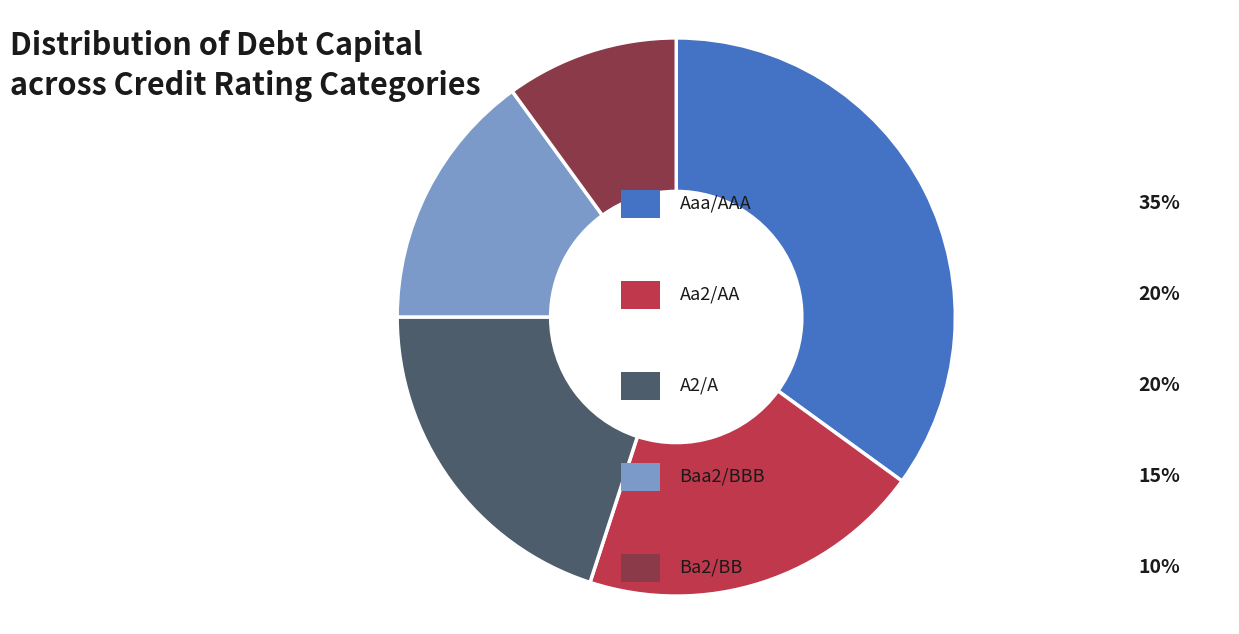

Is there any slice that represents more than half of the pie?

No